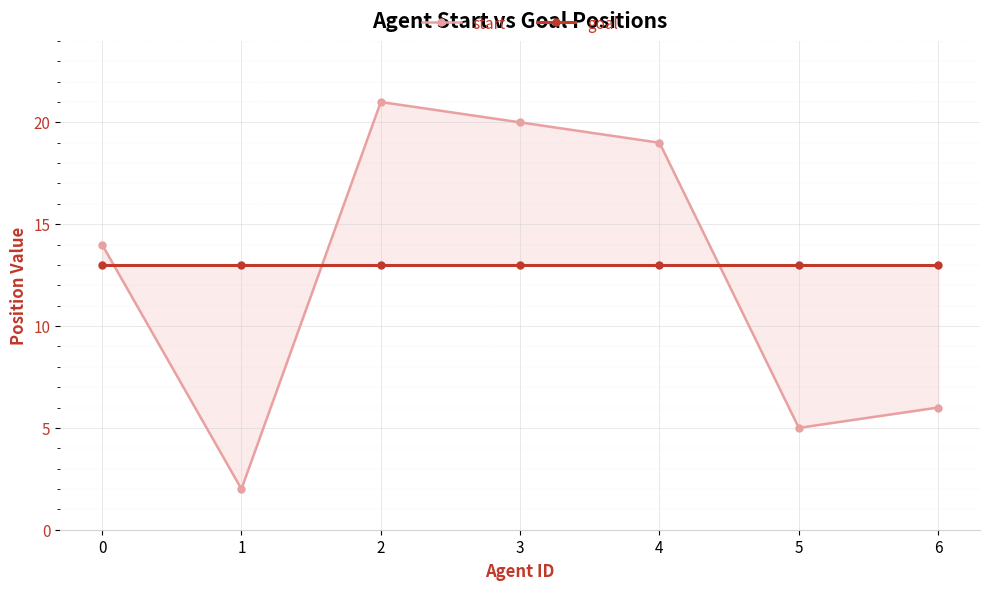

True or false: start has a value of 3 at 1.

False